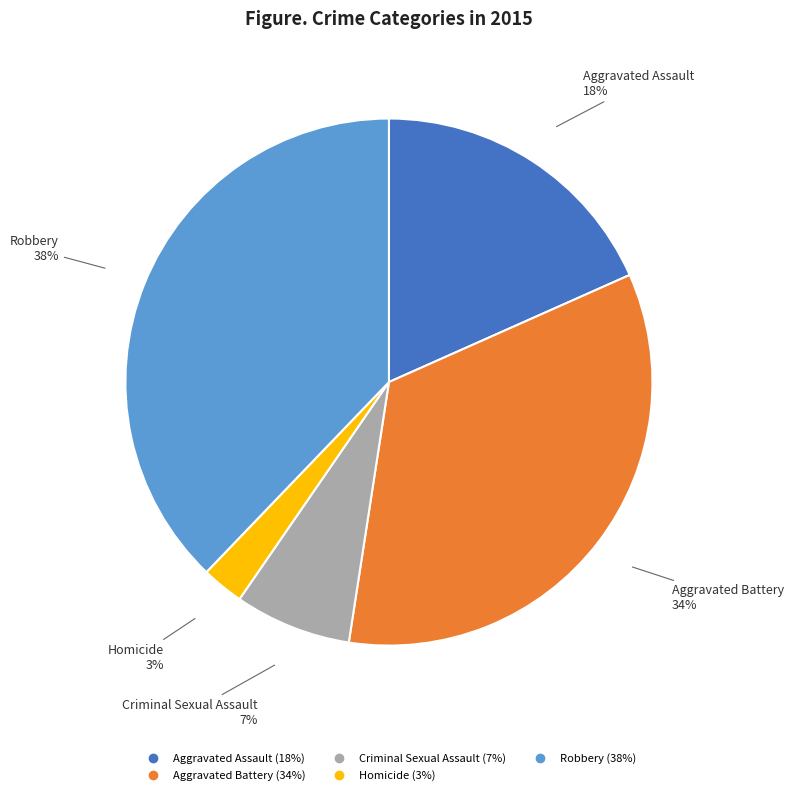

Which has a higher value, Aggravated Battery or Criminal Sexual Assault?

Aggravated Battery